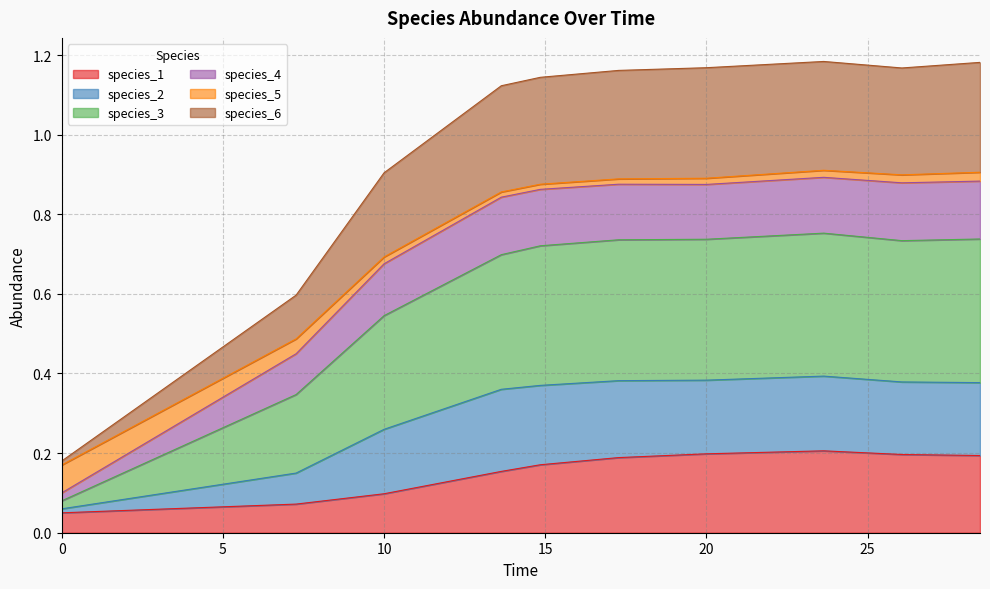

True or false: species_3 has more than 0 interior local peaks.

True